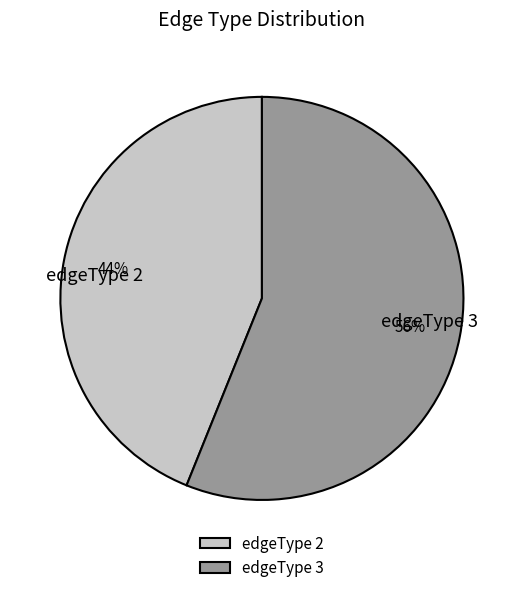

The edgeType 3 slice represents 56% of the pie. True or false?

True